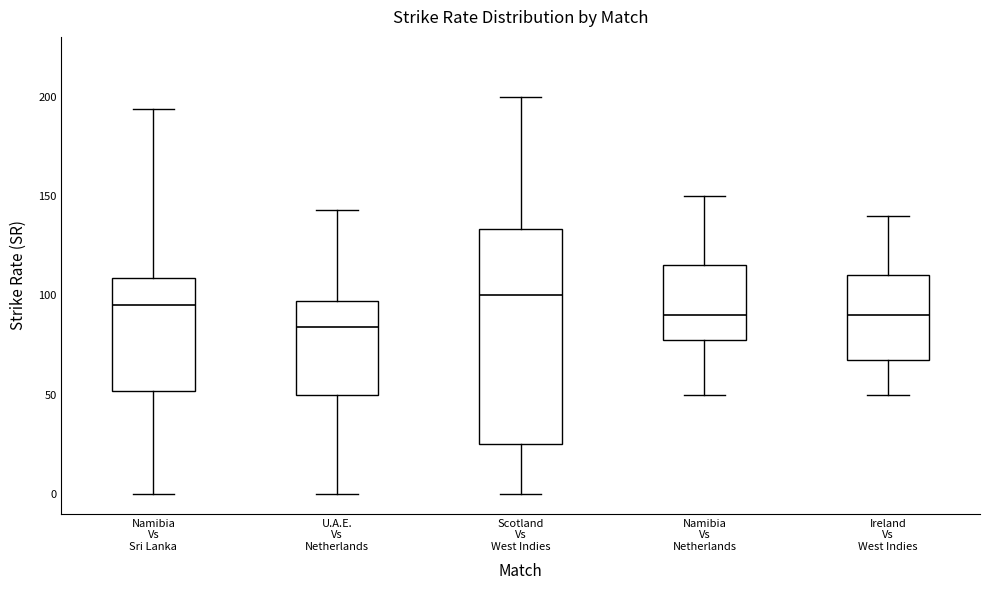

Comparing the boxes themselves (not the whiskers), which one is the tallest?

Scotland Vs West Indies